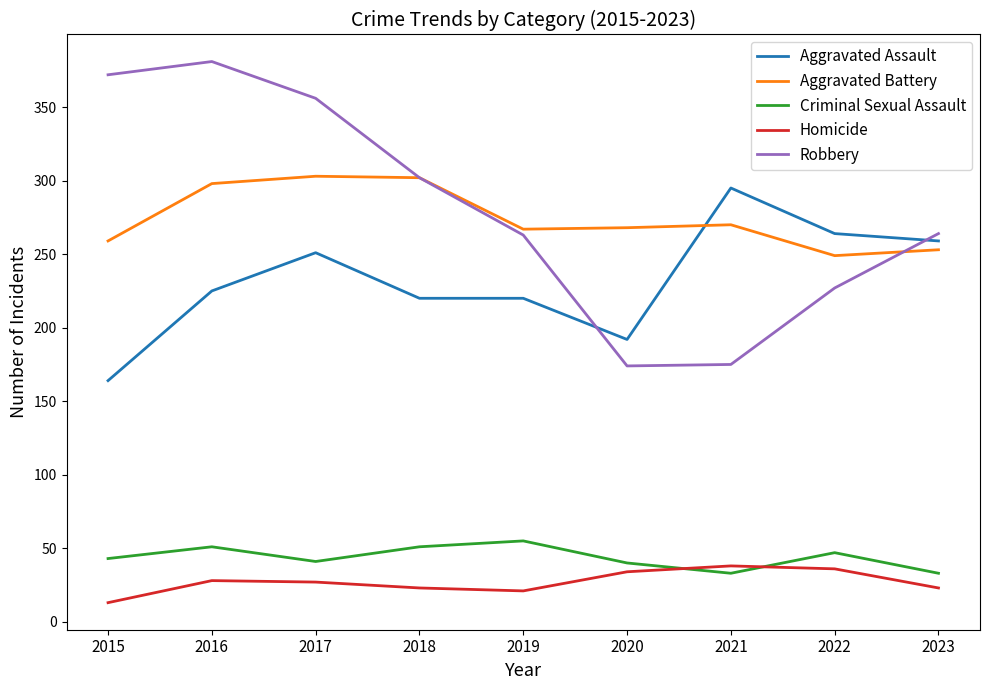

True or false: Aggravated Assault has a value of 220 at 2019.

True